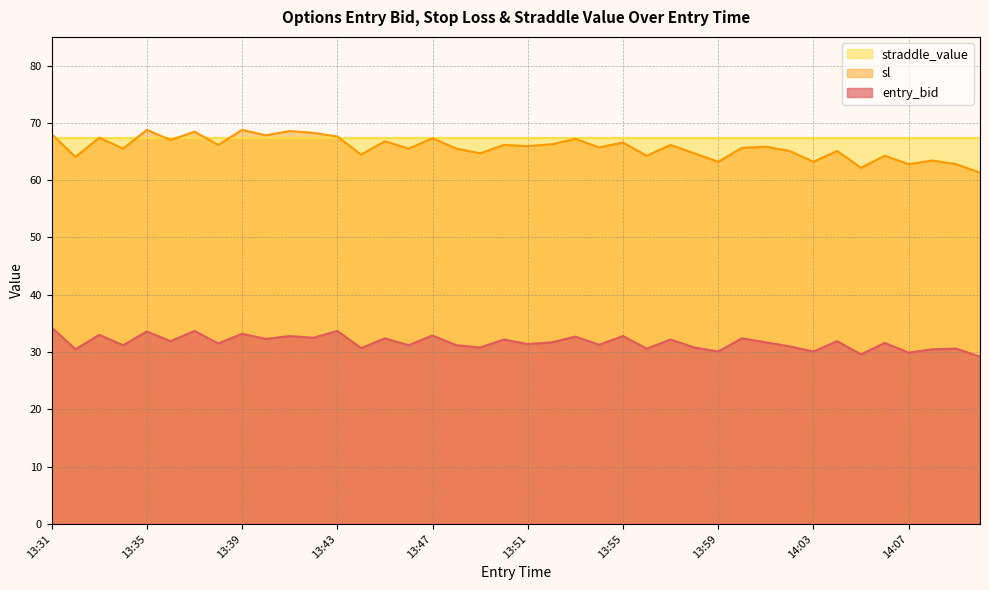

Where is the first local maximum for sl?

13:33